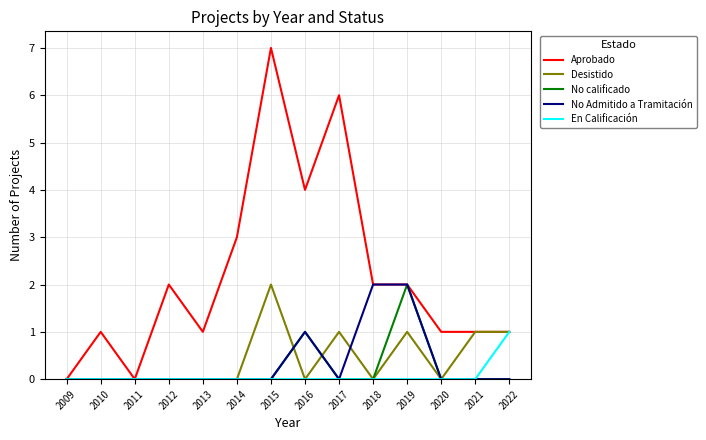

Which series has the largest total across all categories?

Aprobado